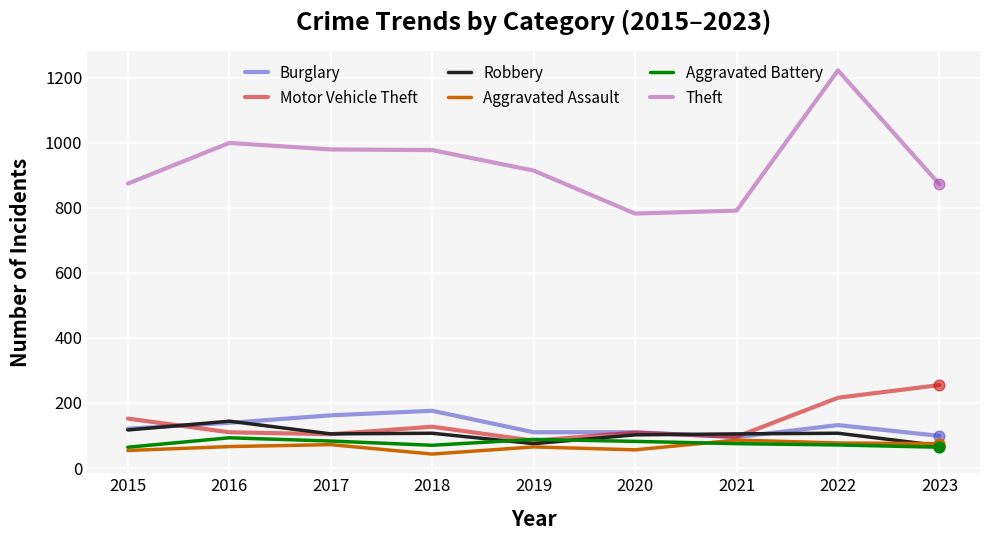

At how many categories does at least one series exceed 1081?

1